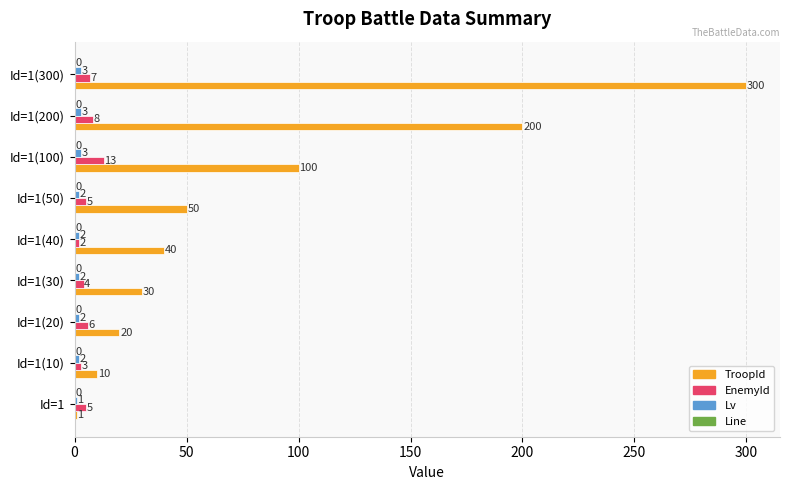

True or false: TroopId has a value of 1 at Id=1.

True